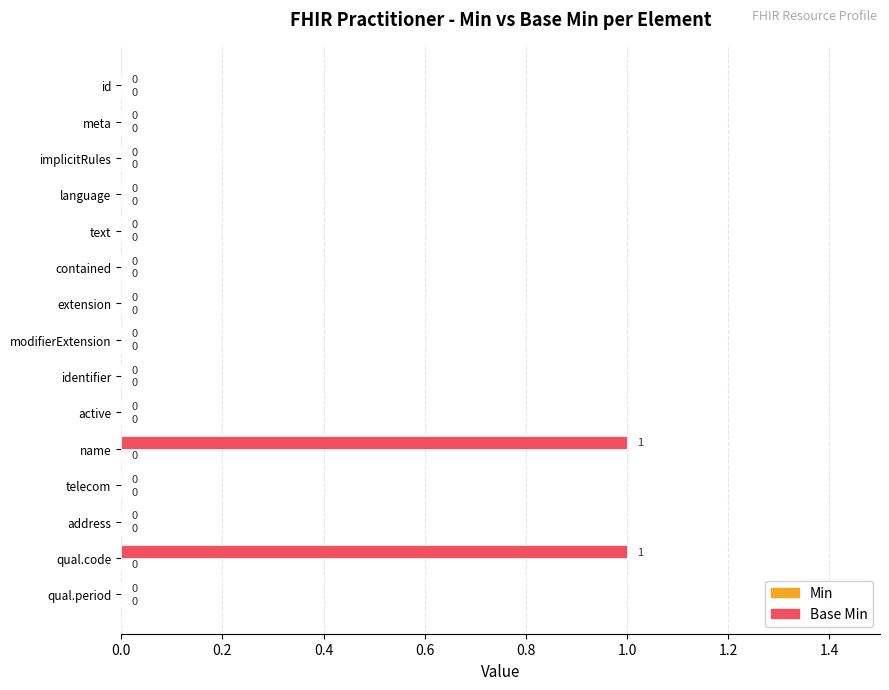

True or false: the data shows 0 at meta.

True